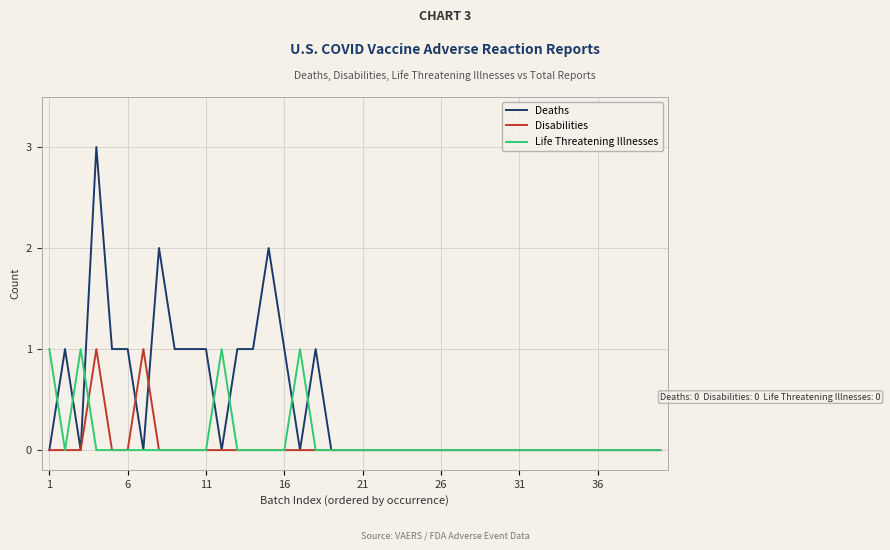

What are all the series names shown in the legend?

Deaths, Disabilities, Life Threatening Illnesses